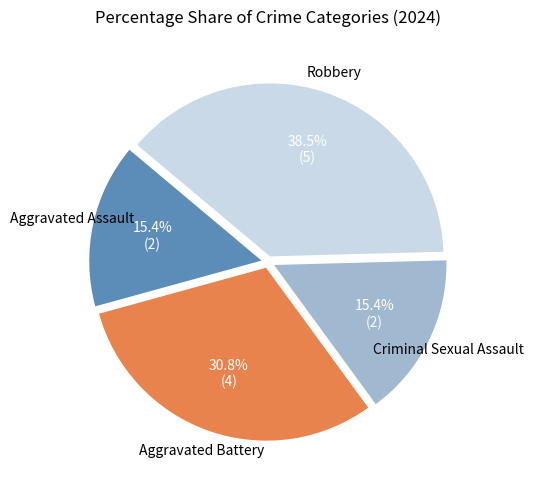

Is there a majority slice in this chart?

No